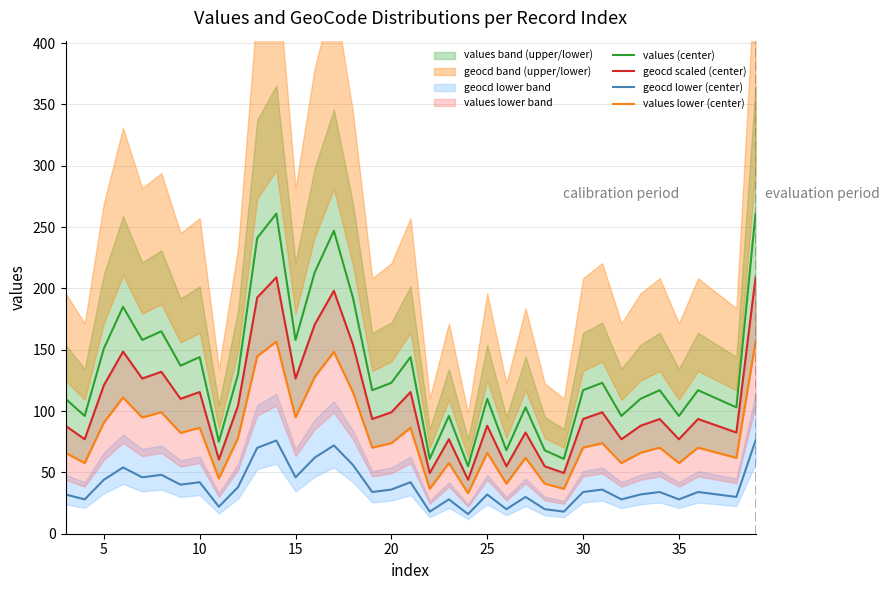

What is the maximum value for values (center)?

261.0